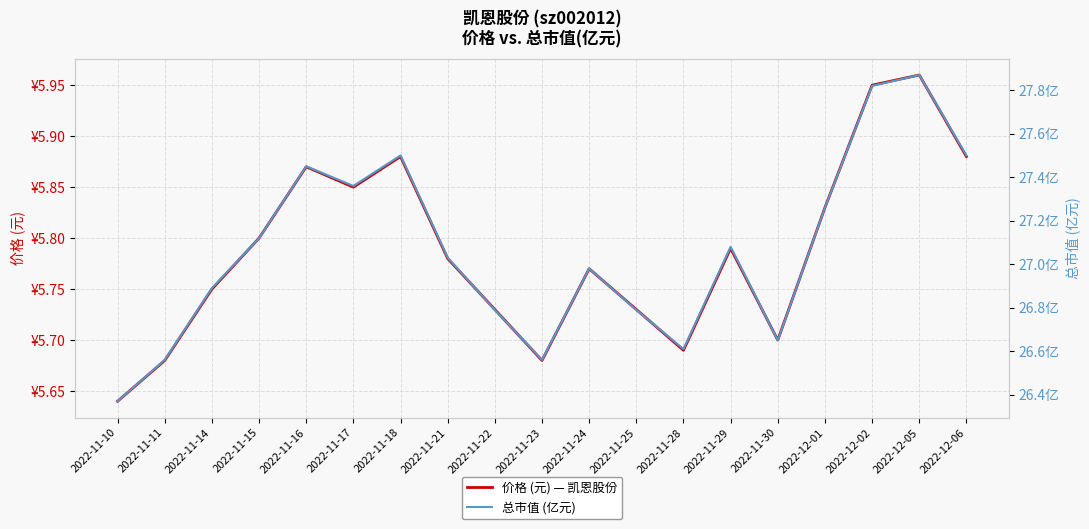

True or false: 总市值 (亿元) and 价格 (元) — 凯恩股份 cross at least once.

False